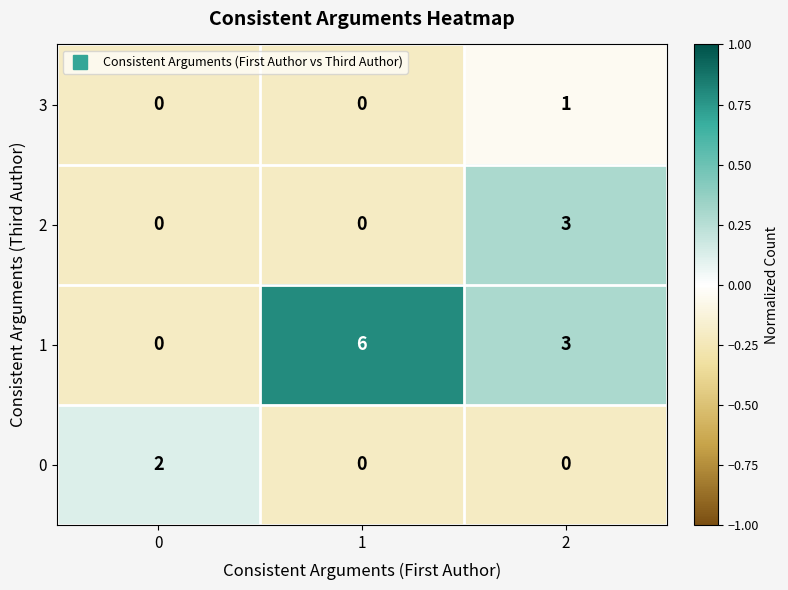

The 3 series shows 0 at 0. True or false?

True